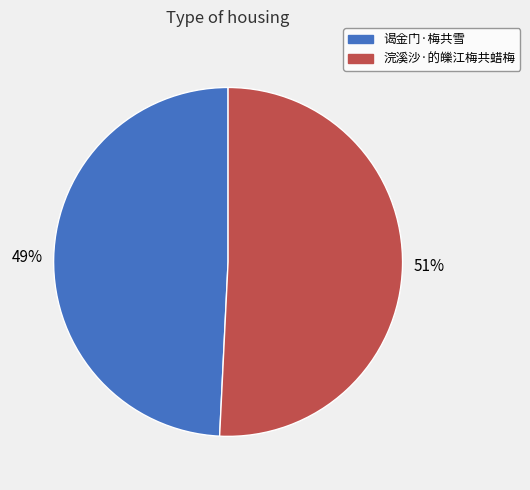

Which category has the biggest portion of the pie?

浣溪沙·的皪江梅共蜡梅